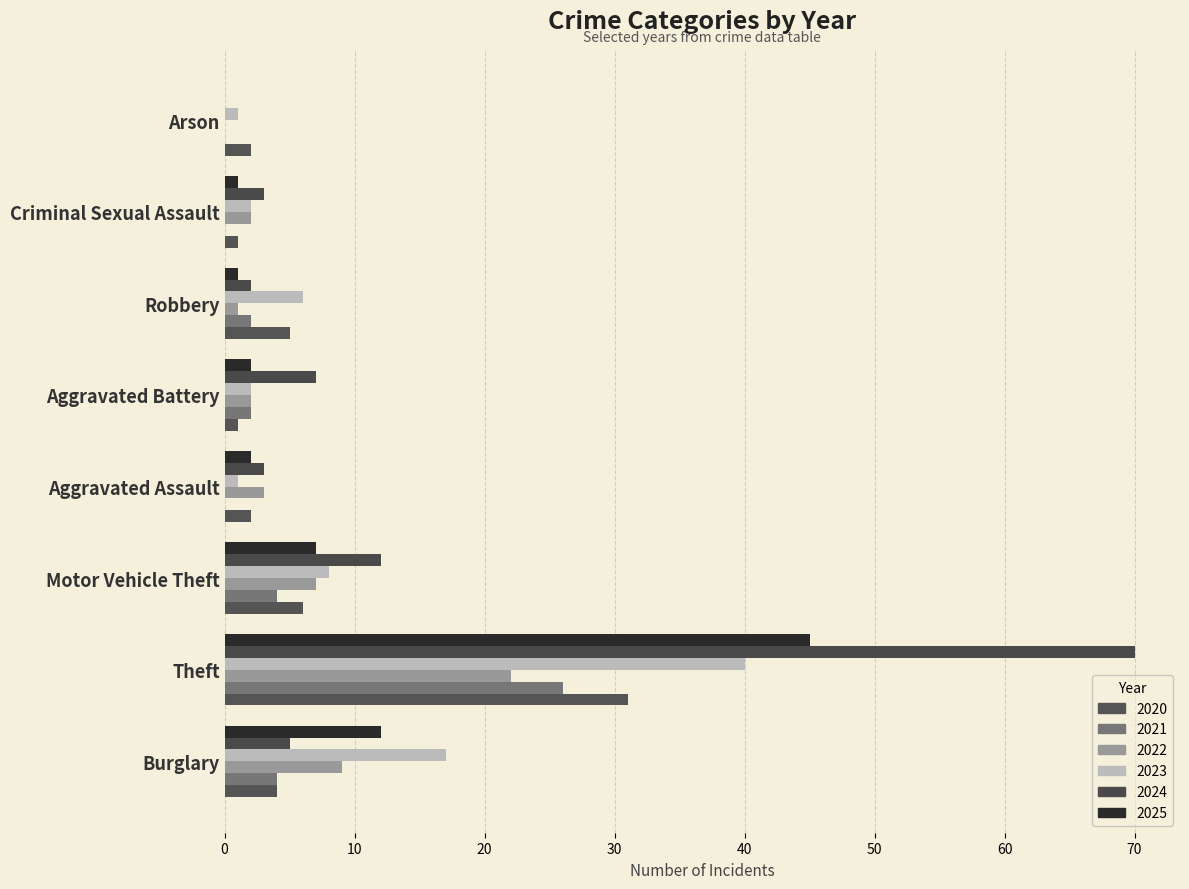

Rank the categories by 2024 value from lowest to highest.

Arson, Robbery, Aggravated Assault, Criminal Sexual Assault, Burglary, Aggravated Battery, Motor Vehicle Theft, Theft